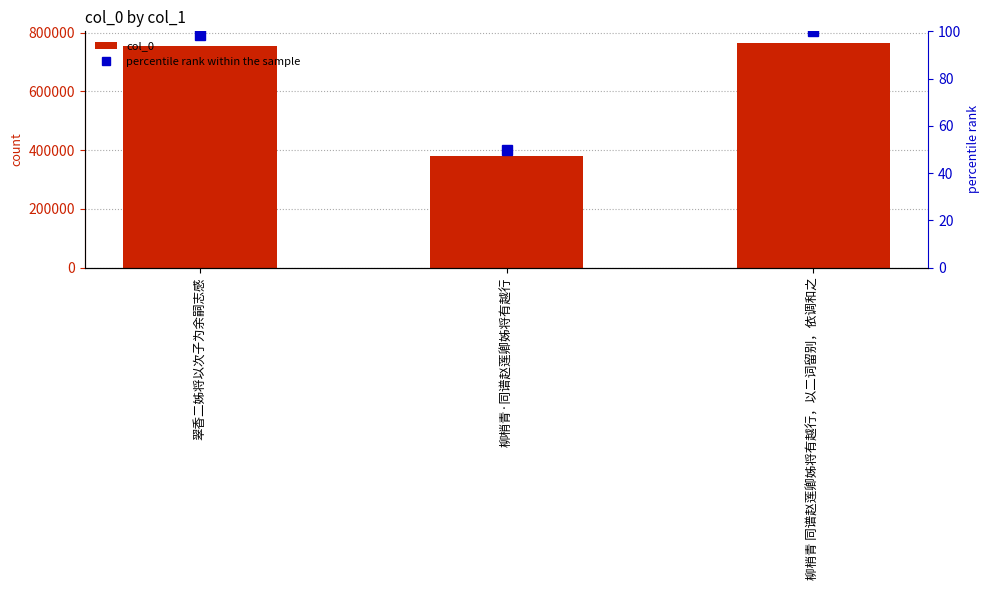

True or false: col_0 has a value of 380642.0 at 柳梢青·同谱赵莲卿姊将有越行.

True